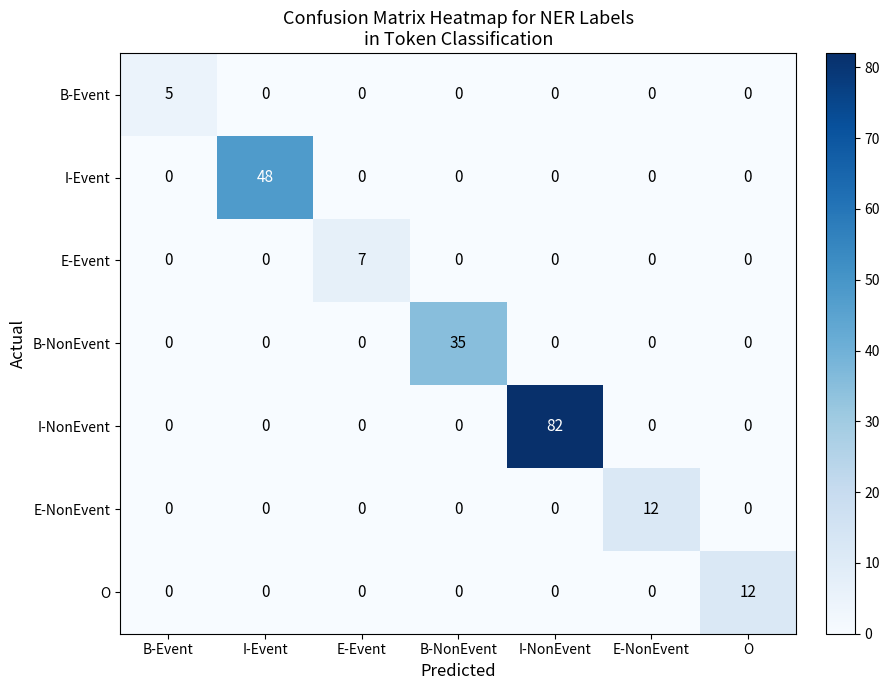

Count the number of categories in the chart.

7